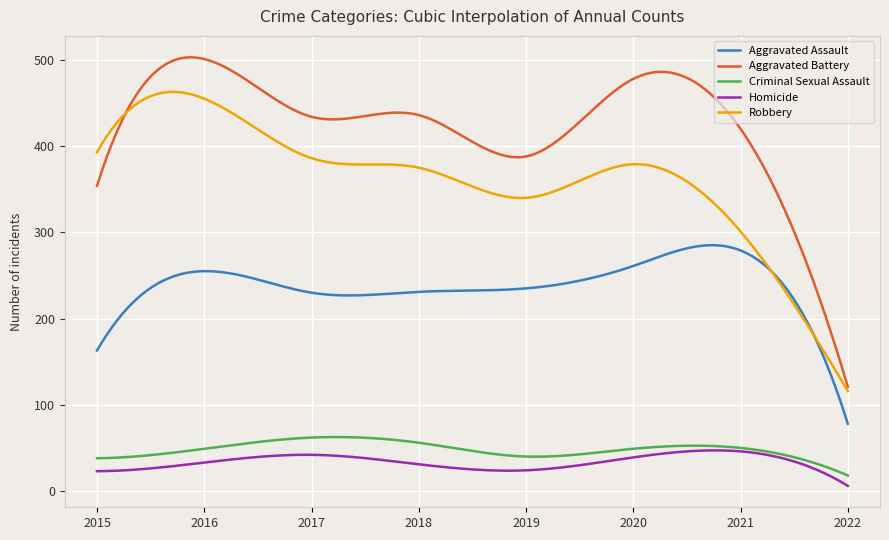

What is the sum of all Homicide values?

10090.4